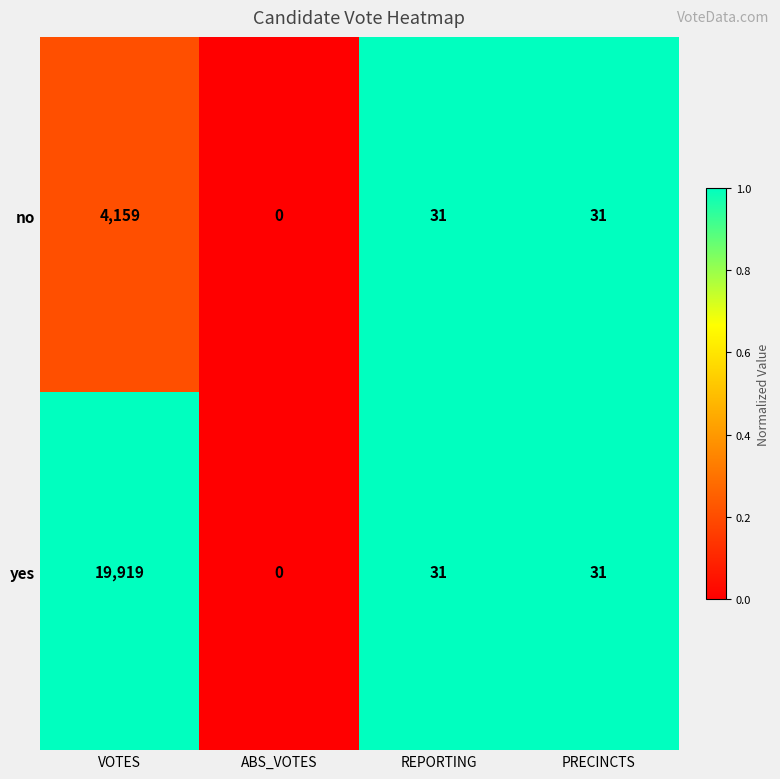

What is the difference between the highest and lowest values at VOTES?

15760